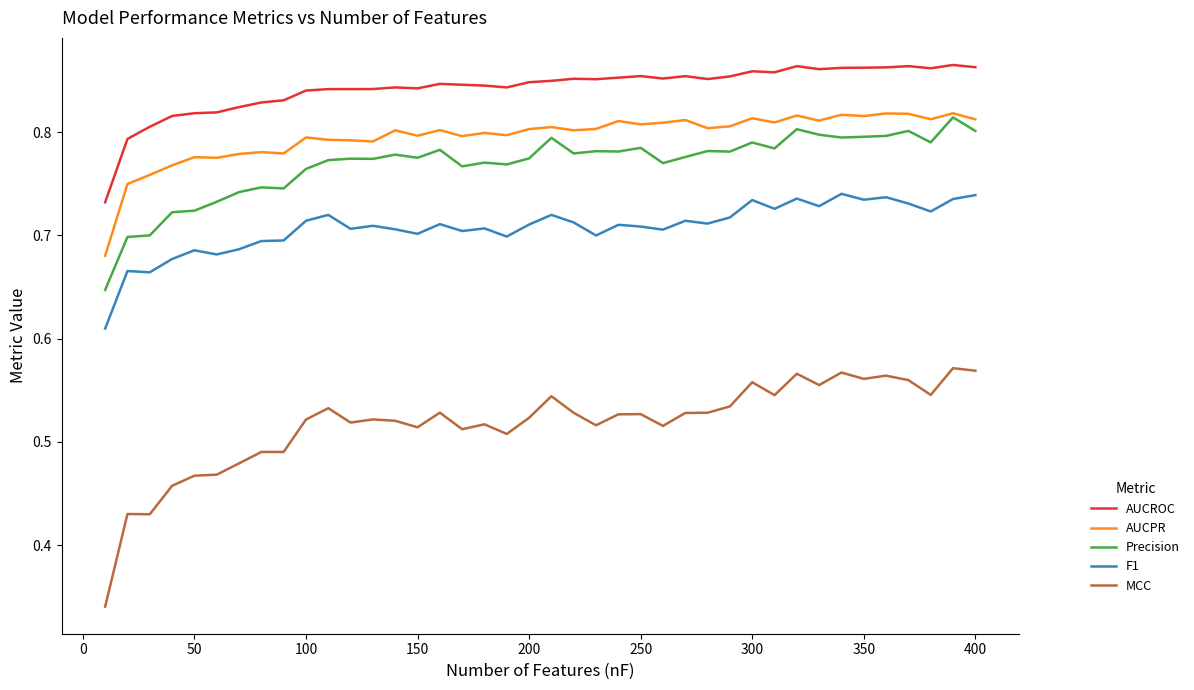

Which series has the largest total across all categories?

AUCROC